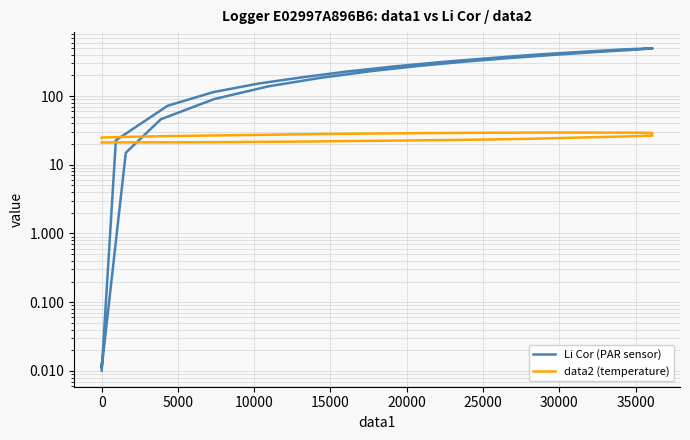

How many data points in Li Cor (PAR sensor) are less than 313?

17